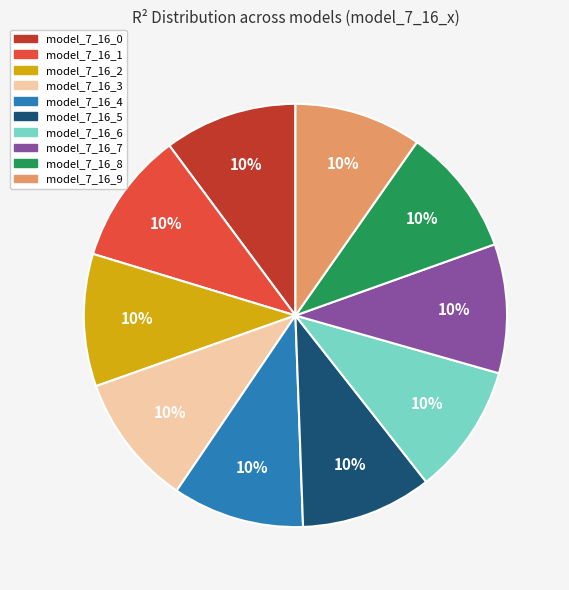

To the nearest percent, what portion does model_7_16_3 represent?

10%